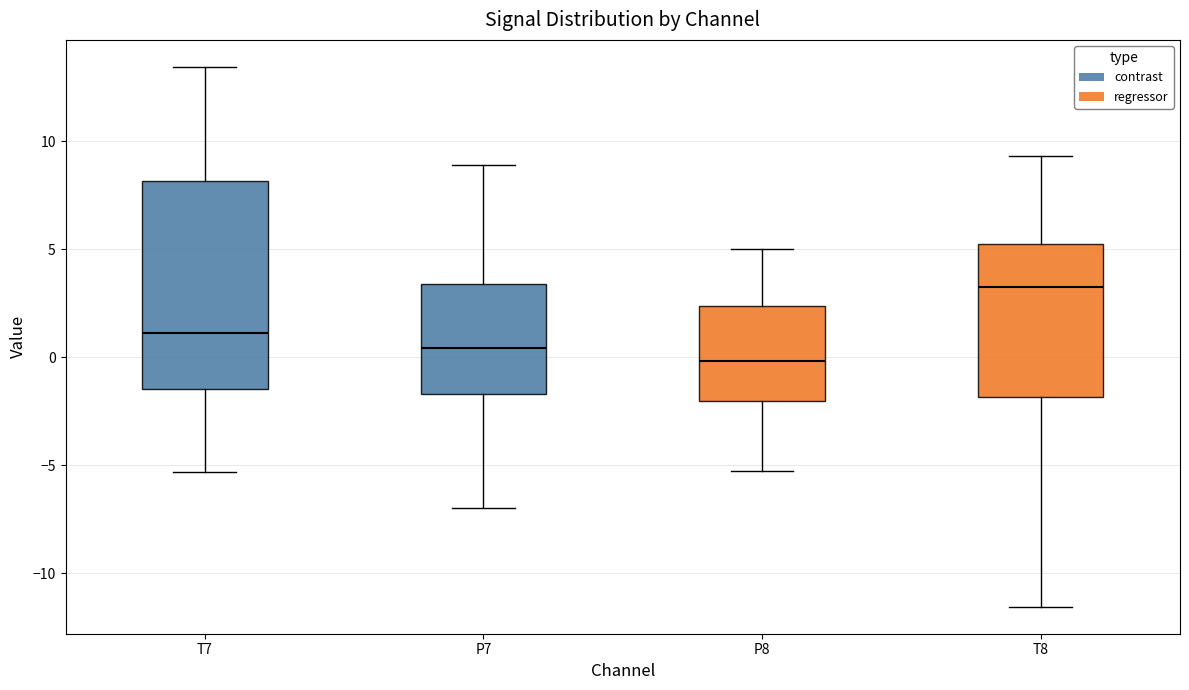

Comparing the boxes themselves (not the whiskers), which one is the tallest?

T7